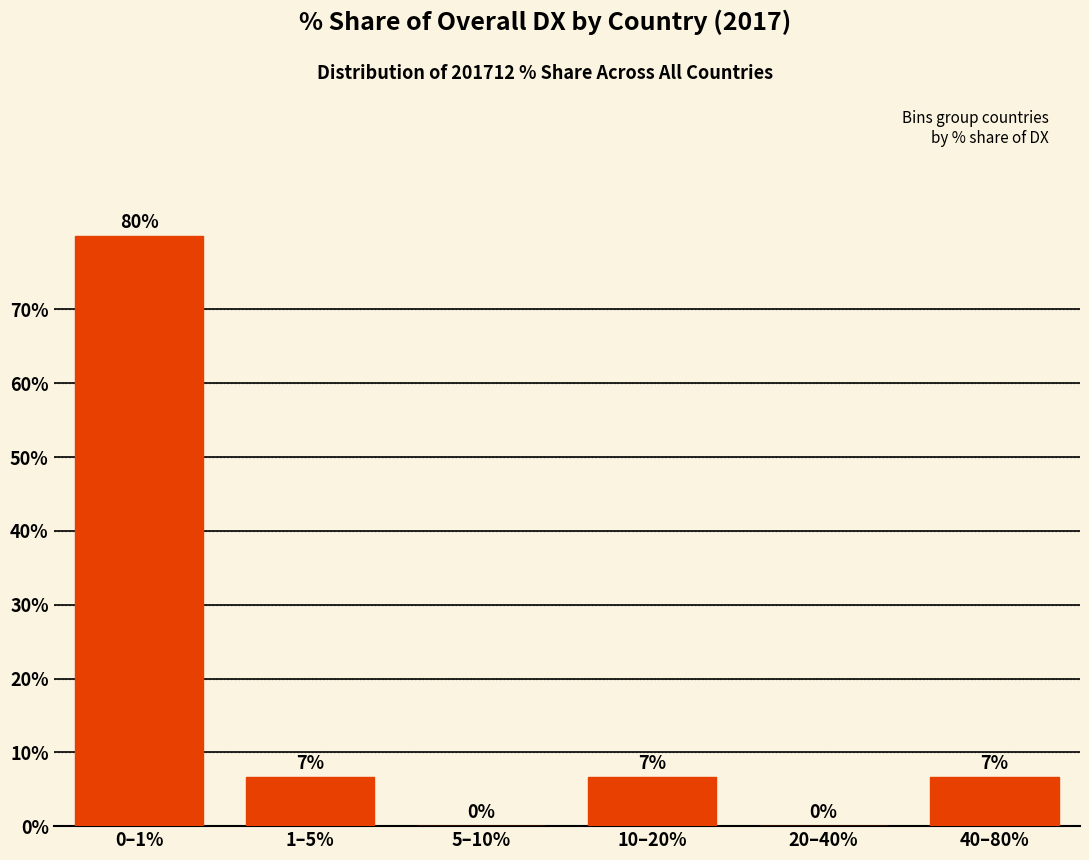

At which label does the data first exceed 6?

0–1%